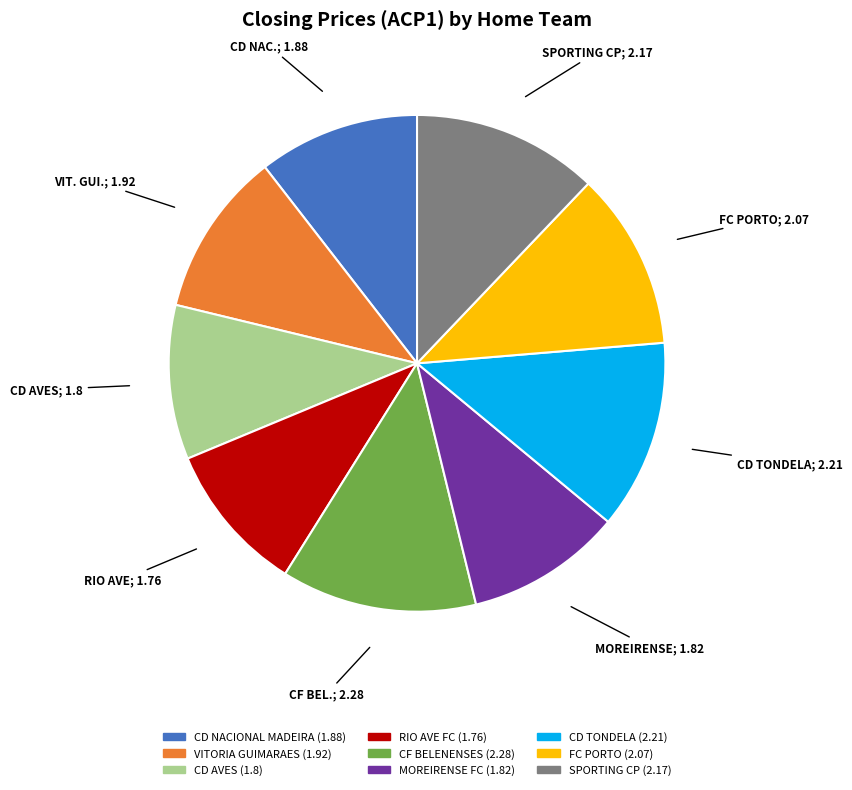

Is the sum of CD AVES and VITORIA GUIMARAES greater than half?

No